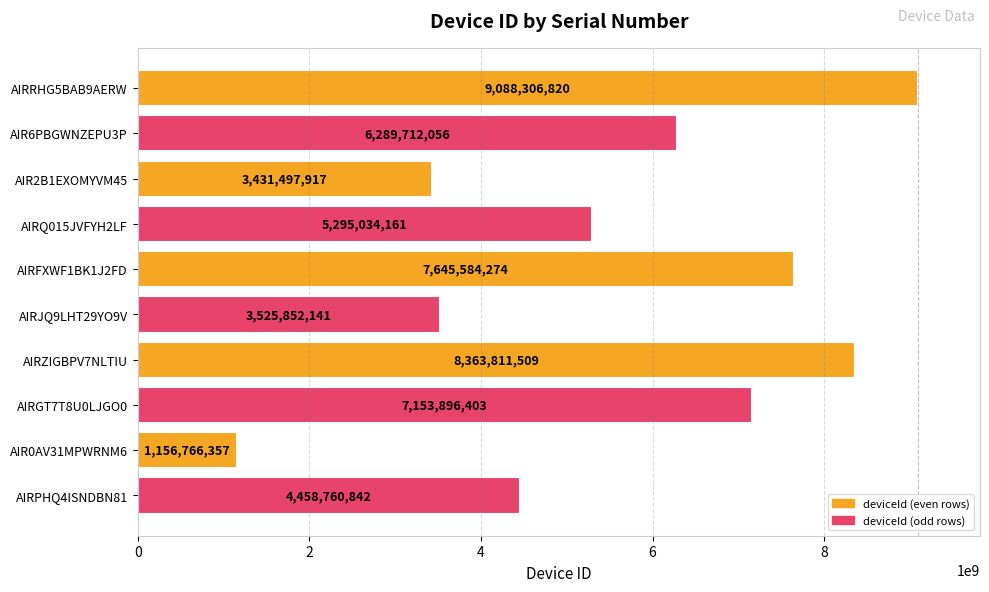

The value at AIRZIGBPV7NLTIU is 2222965594. True or false?

False